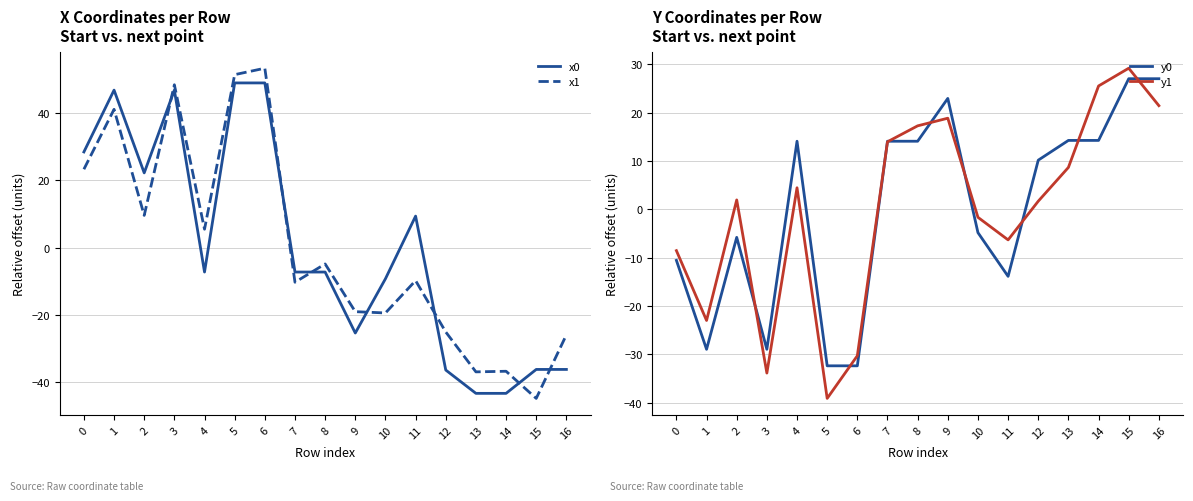

Rank the series by their average value, from highest to lowest.

x1, y0, y1, x0